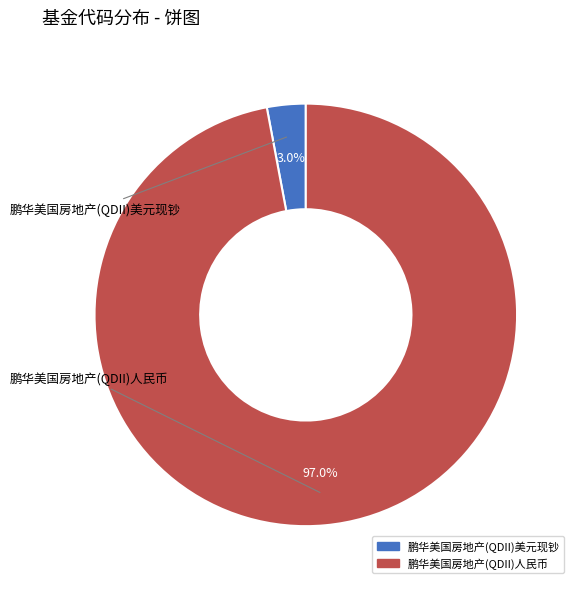

The 鹏华美国房地产(QDII)人民币 slice represents 97% of the pie. True or false?

True